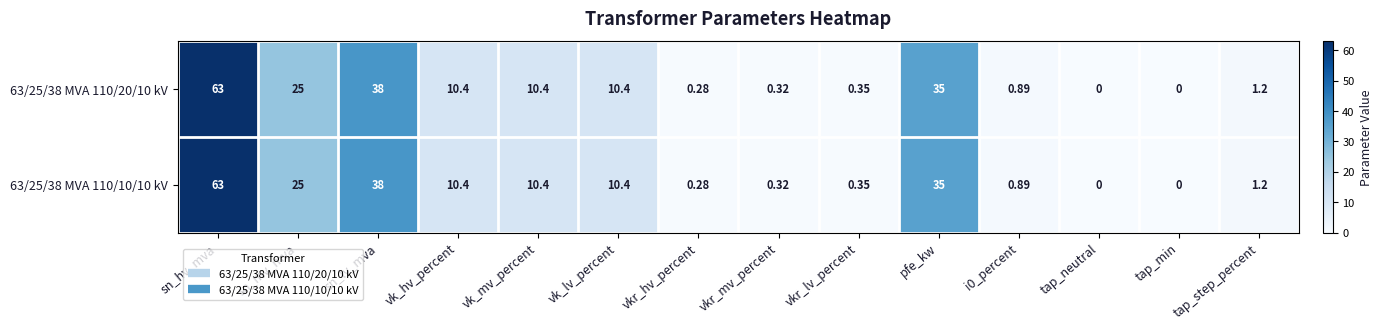

At which category is the sum across all series the highest?

sn_hv_mva